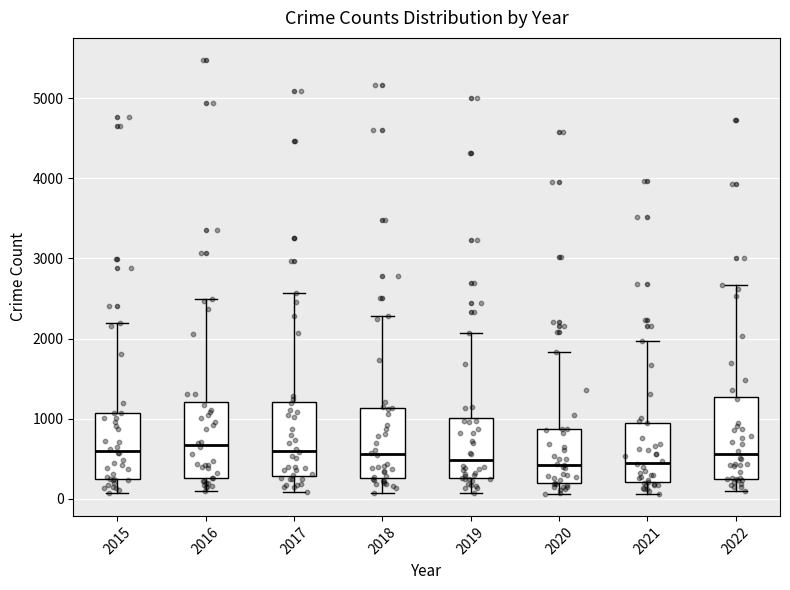

Reading left to right, transcribe this box plot: for each box, give where its median line is, the range the box spans, and where its two whiskers end, as read against the y-axis. The values are not printed on the chart, so give them approximately, as read against the axis.

2015: median 600, box 300 to 1100, whiskers 100 to 2200
2016: median 700, box 300 to 1200, whiskers 100 to 2500
2017: median 600, box 300 to 1200, whiskers 100 to 2600
2018: median 600, box 300 to 1100, whiskers 100 to 2300
2019: median 500, box 300 to 1000, whiskers 100 to 2100
2020: median 400, box 200 to 900, whiskers 100 to 1800
2021: median 500, box 200 to 1000, whiskers 100 to 2000
2022: median 600, box 300 to 1300, whiskers 100 to 2700